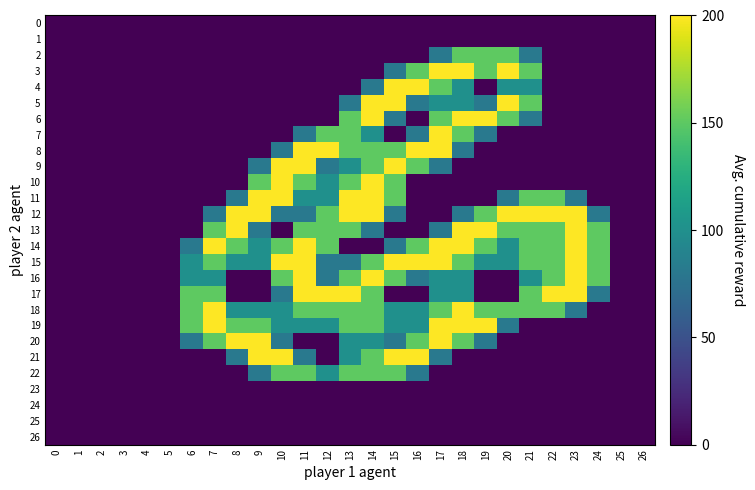

Count the number of data series in this chart.

27